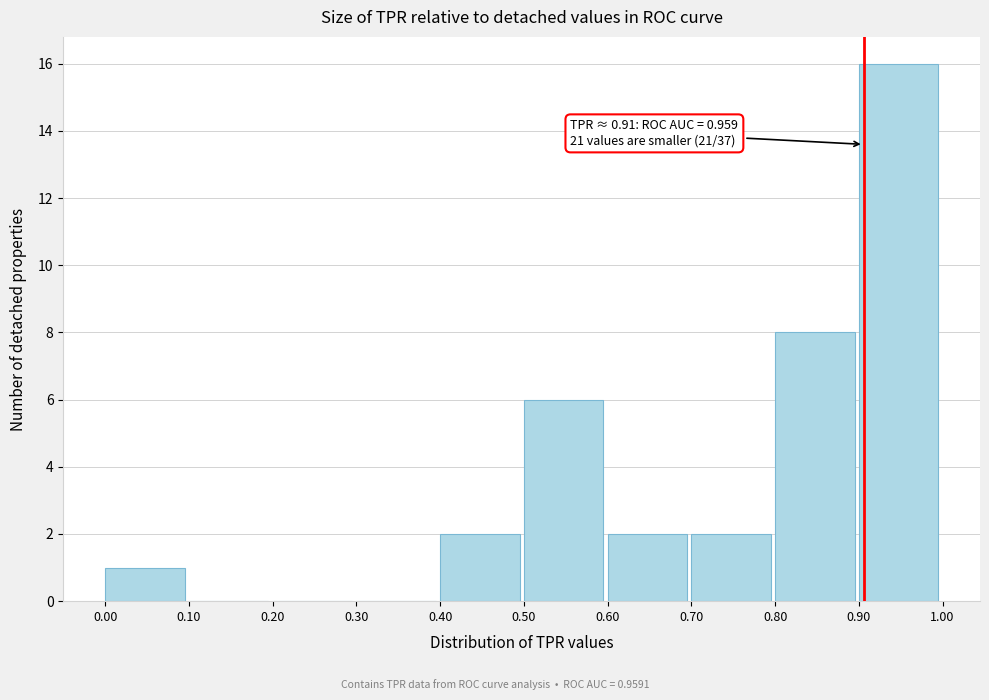

Over which range of the x-axis is the bar tallest?

0.90 to 1.00